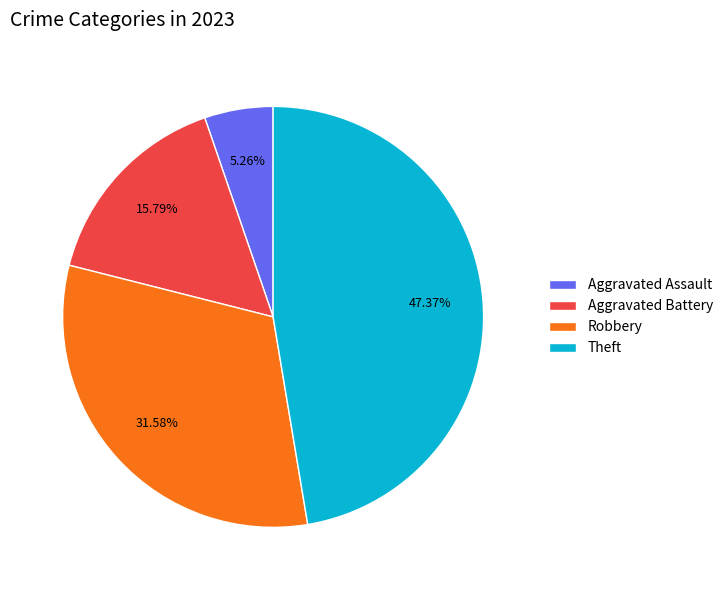

Which has a higher value, Aggravated Assault or Aggravated Battery?

Aggravated Battery